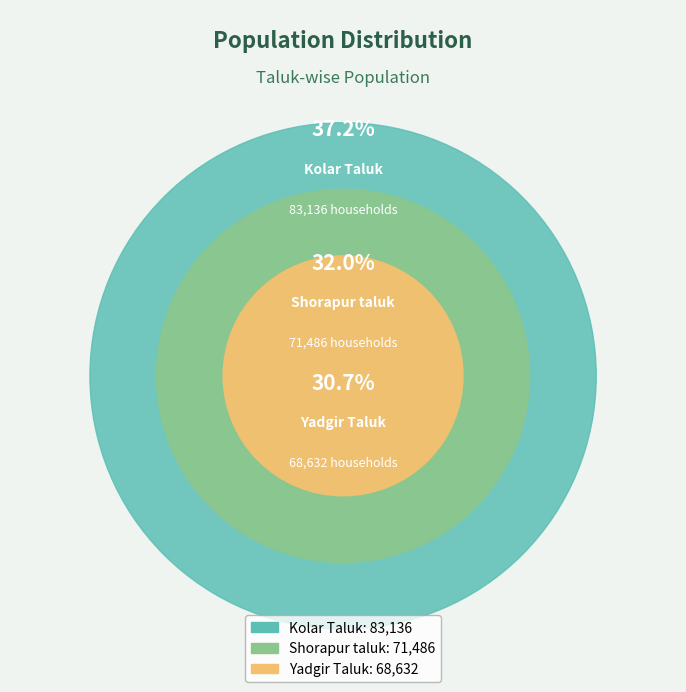

Is there any slice that represents more than half of the pie?

No